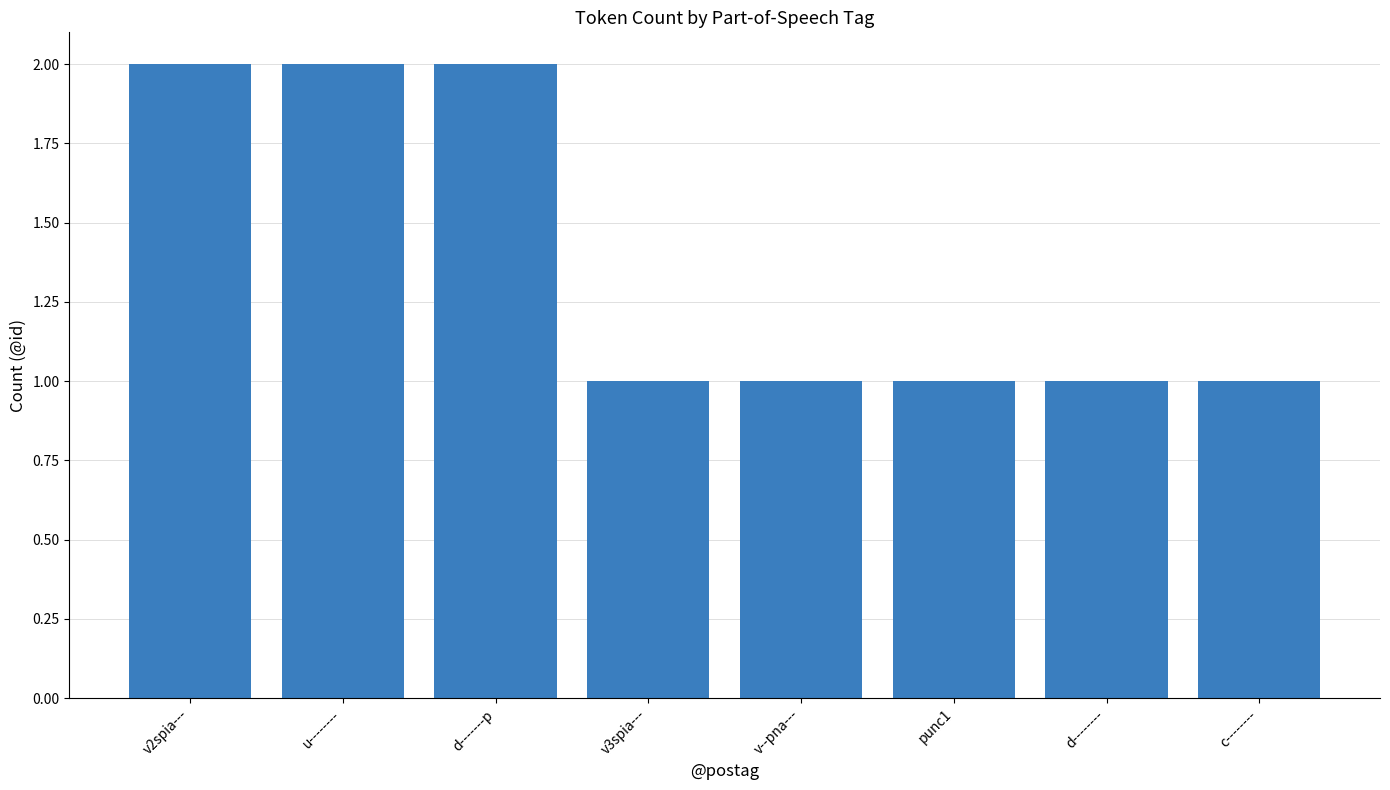

What is the label of the 5th bar from the right?

v3spia---